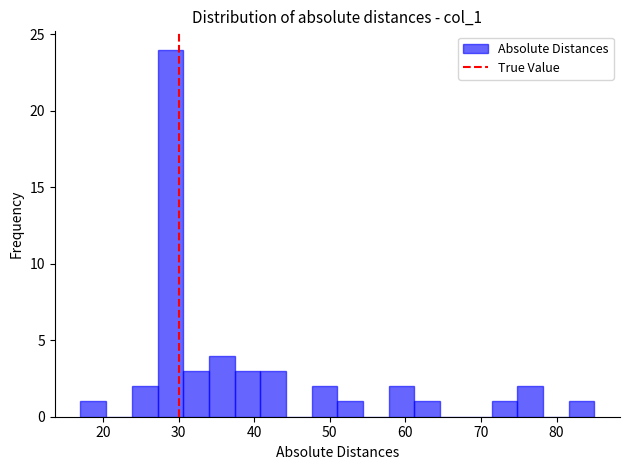

Read against the x-axis, roughly where is the centre of the tallest bar?

29